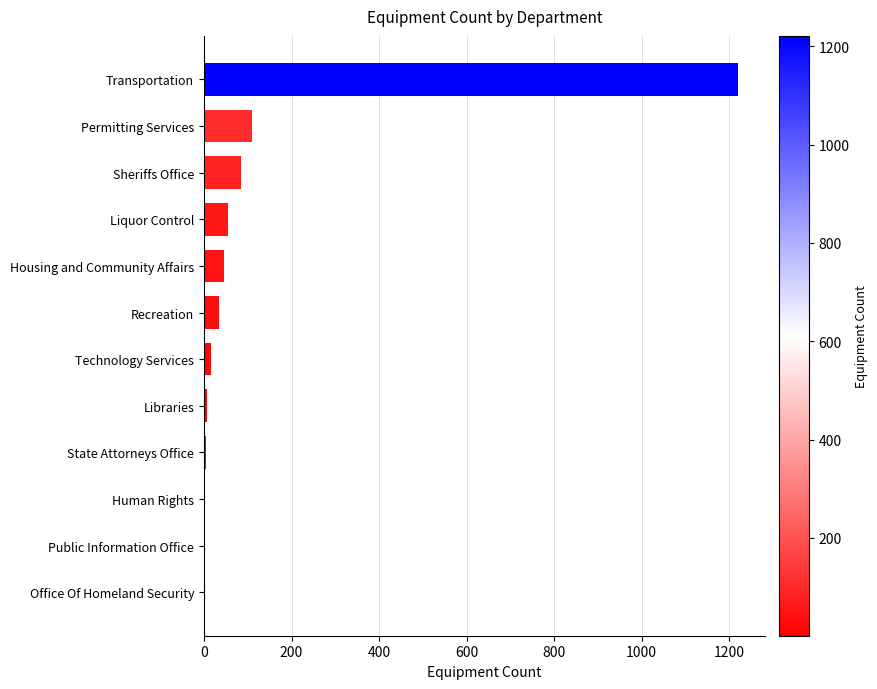

The value at Recreation is 35. True or false?

True